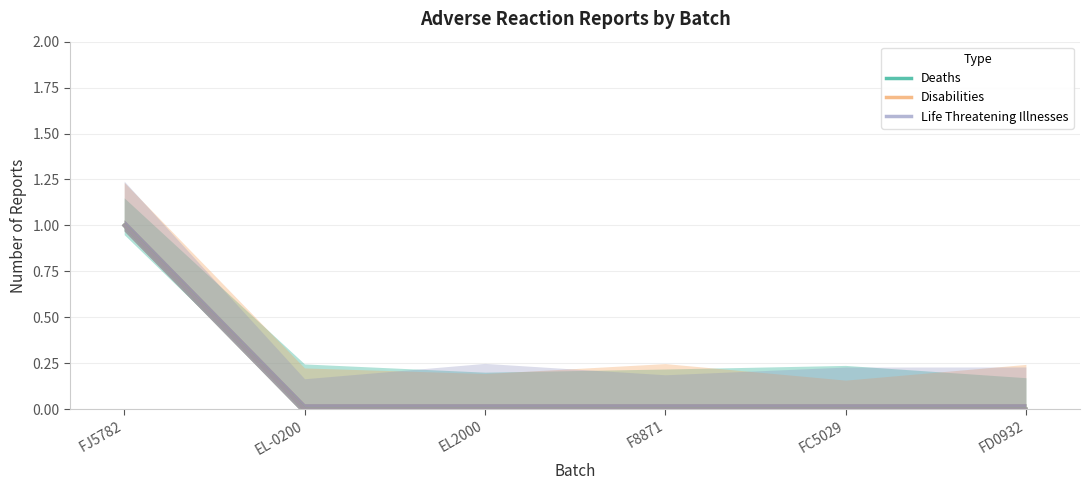

The Deaths series shows 1 at FJ5782. True or false?

True